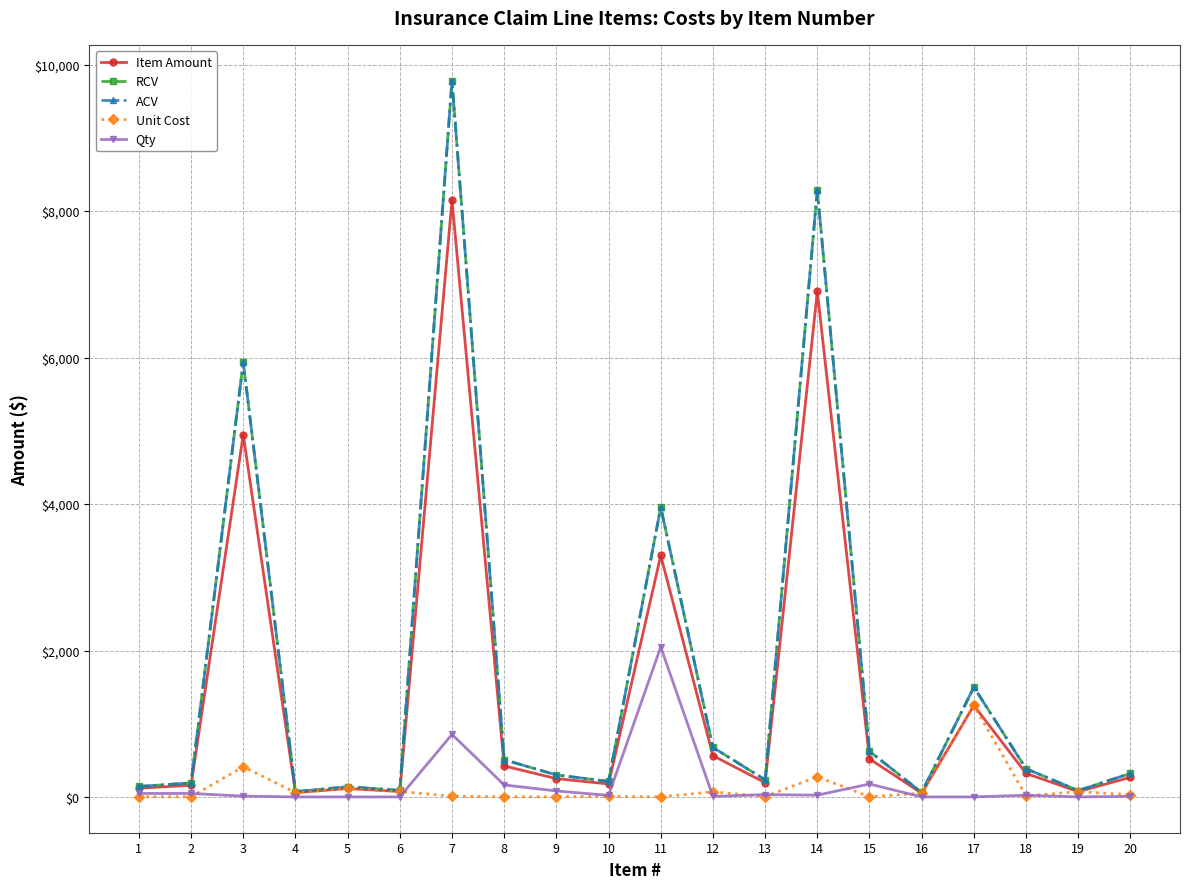

Is this an area chart (filled region under the line)?

No